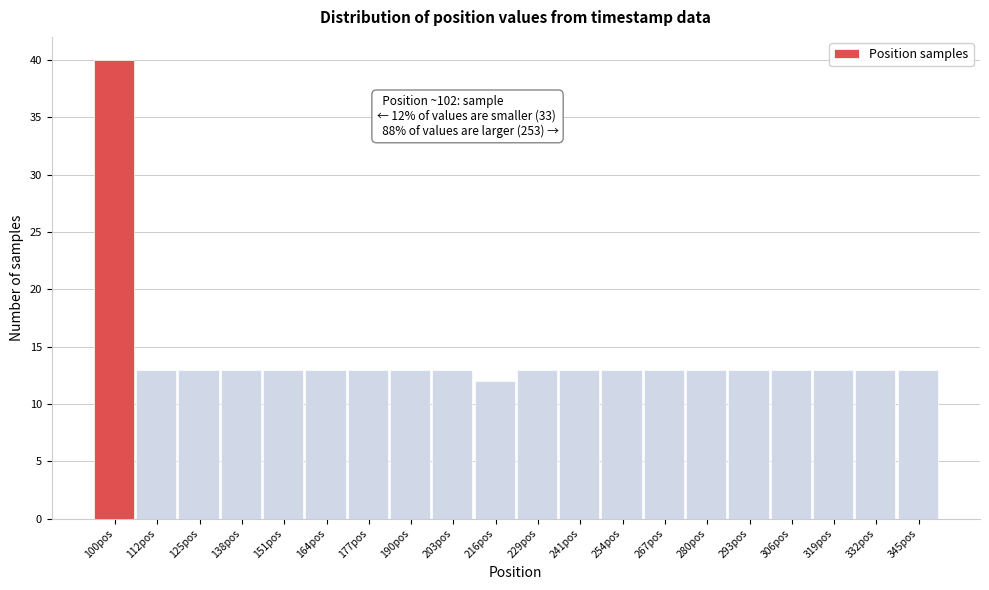

Reading left to right, what are all the values shown in this chart?

100pos=40	112pos=13	125pos=13	138pos=13	151pos=13	164pos=13	177pos=13	190pos=13	203pos=13	216pos=12	229pos=13	241pos=13	254pos=13	267pos=13	280pos=13	293pos=13	306pos=13	319pos=13	332pos=13	345pos=13